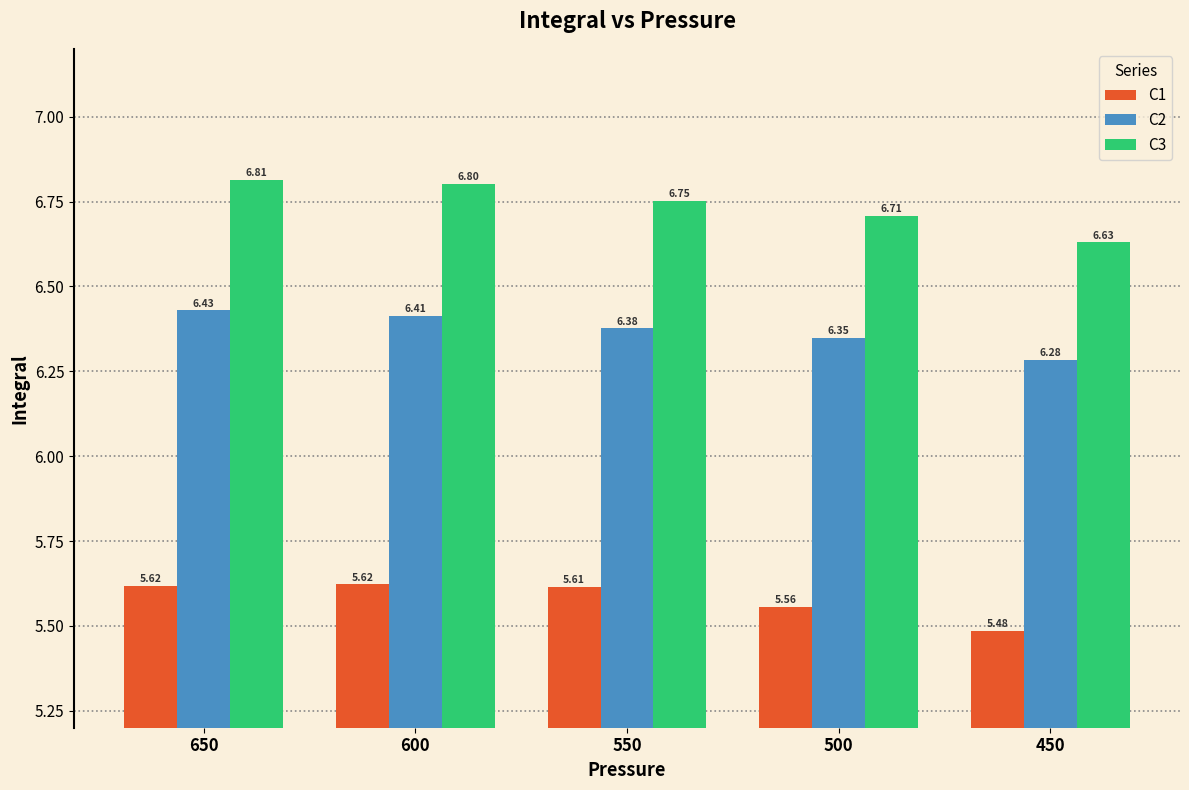

Is it true that C1 equals 9.9 at 650?

False